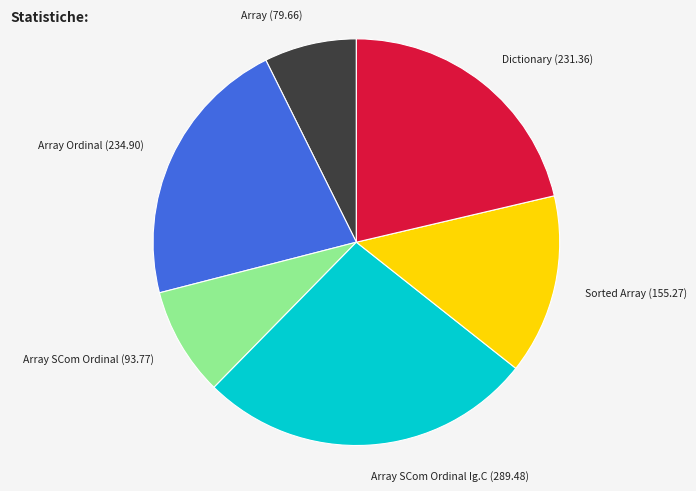

The Array Ordinal (234.90) slice represents 22% of the pie. True or false?

True